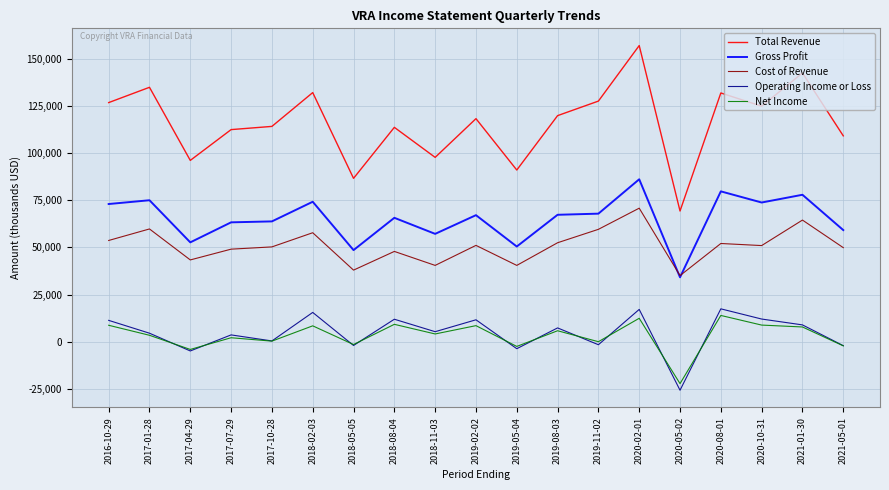

The value of Gross Profit at 2020-08-01 is 39627. True or false?

False